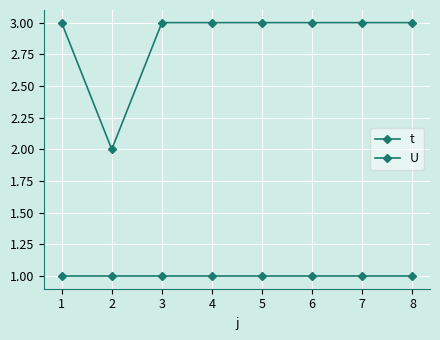

Rank the series by their maximum value, from lowest to highest.

U, t